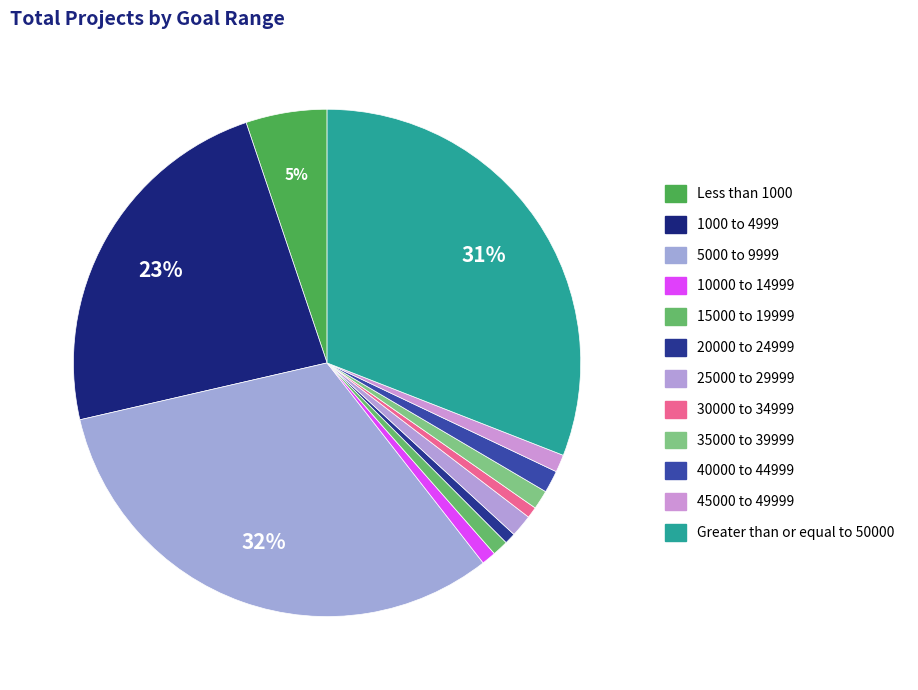

To the nearest percent, what is the difference between the largest and smallest slice percentages?

31%